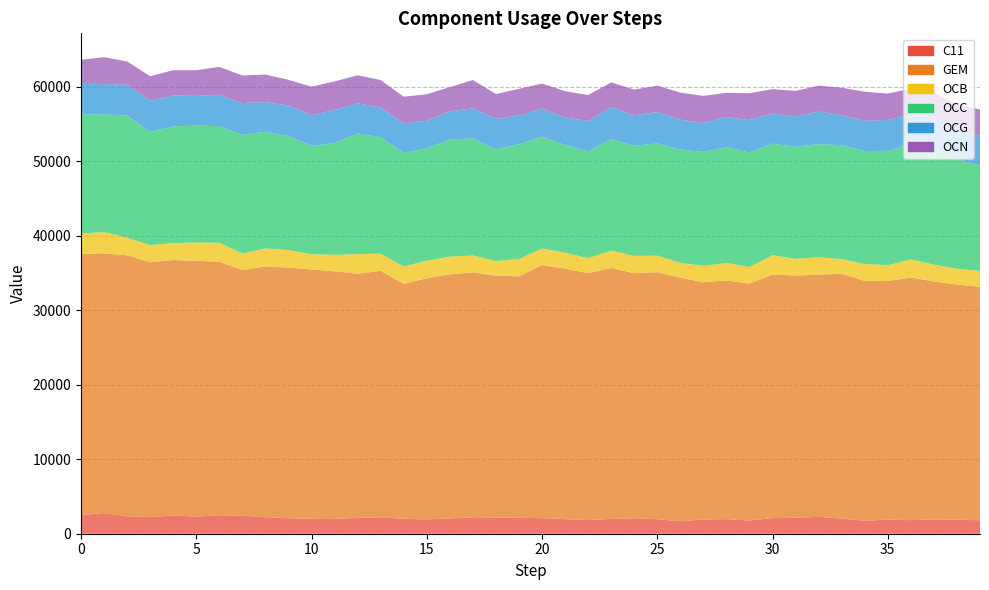

Reading left to right, extract all data points from this chart.

C11: 0=2513.8	1=2773.2	2=2326.9	3=2248.2	4=2456.1	5=2297.3	6=2481.7	7=2407.9	8=2216.3	9=2091.3	10=2000.5	11=1971.9	12=2130.3	13=2202.9	14=2003.2	15=1921.2	16=2052.6	17=2216.6	18=2175.4	19=2131.9	20=2090.4	21=1958.6	22=1834.8	23=1986.5	24=2073.0	25=1947.0	26=1666.0	27=1905.6	28=1964.1	29=1773.3	30=2102.8	31=2141.1	32=2261.2	33=2041.3	34=1738.4	35=1890.2	36=1825.4	37=1928.9	38=1877.8	39=1810.1
GEM: 0=35063.5	1=34867.4	2=35054.9	3=34188.9	4=34286.3	5=34345.0	6=34031.1	7=32977.8	8=33671.3	9=33631.3	10=33473.1	11=33262.8	12=32771.6	13=33088.3	14=31535.5	15=32373.9	16=32771.1	17=32863.0	18=32468.8	19=32413.3	20=33974.9	21=33633.3	22=33136.4	23=33682.0	24=32891.1	25=33160.6	26=32702.1	27=31843.8	28=32035.5	29=31810.2	30=32685.2	31=32526.3	32=32499.1	33=32856.4	34=32207.2	35=32027.5	36=32563.7	37=31947.4	38=31561.8	39=31338.7
OCB: 0=2717.3	1=2845.6	2=2372.8	3=2301.2	4=2270.2	5=2447.2	6=2541.9	7=2228.8	8=2412.1	9=2351.9	10=2044.5	11=2199.5	12=2625.9	13=2301.2	14=2320.3	15=2362.2	16=2373.8	17=2268.1	18=1962.4	19=2325.2	20=2210.1	21=2122.6	22=2006.2	23=2331.6	24=2328.5	25=2216.0	26=2000.7	27=2198.3	28=2348.0	29=2222.6	30=2604.6	31=2230.3	32=2340.6	33=1982.5	34=2241.6	35=2134.0	36=2414.2	37=2246.2	38=2132.7	39=2118.4
OCC: 0=15974.7	1=15825.9	2=16369.2	3=15203.9	4=15654.7	5=15709.2	6=15652.6	7=15923.7	8=15662.6	9=15308.4	10=14545.1	11=15008.1	12=16206.9	13=15613.9	14=15255.4	15=15088.4	16=15706.8	17=15734.7	18=14979.3	19=15401.5	20=15019.9	21=14449.0	22=14373.1	23=14948.1	24=14810.2	25=15052.8	26=15214.2	27=15300.1	28=15553.0	29=15371.2	30=14970.5	31=15053.2	32=15184.9	33=15279.8	34=15179.8	35=15340.1	36=15486.3	37=15647.4	38=14687.3	39=14169.3
OCG: 0=4133.6	1=4054.1	2=4152.8	3=4195.3	4=4162.7	5=3969.3	6=4220.7	7=4271.4	8=3979.6	9=4102.2	10=4114.4	11=4444.3	12=4054.7	13=3979.9	14=3979.1	15=3685.2	16=3804.2	17=4017.1	18=4103.2	19=3870.1	20=3771.3	21=3709.9	22=4048.4	23=4326.4	24=4063.5	25=4234.1	26=3996.6	27=3899.4	28=4044.9	29=4350.0	30=4064.3	31=4066.7	32=4376.9	33=4016.8	34=4057.2	35=4152.9	36=3947.9	37=4206.8	38=3971.4	39=3998.9
OCN: 0=3218.0	1=3605.3	2=3117.8	3=3274.1	4=3383.9	5=3449.7	6=3736.4	7=3700.0	8=3692.2	9=3443.9	10=3826.8	11=3833.2	12=3743.2	13=3709.2	14=3570.1	15=3555.8	16=3242.6	17=3804.3	18=3330.7	19=3579.5	20=3357.7	21=3529.2	22=3484.0	23=3306.8	24=3450.5	25=3541.4	26=3628.9	27=3625.7	28=3239.1	29=3603.4	30=3248.6	31=3424.9	32=3484.3	33=3692.7	34=3900.3	35=3537.5	36=3511.2	37=3268.2	38=3364.6	39=3518.5